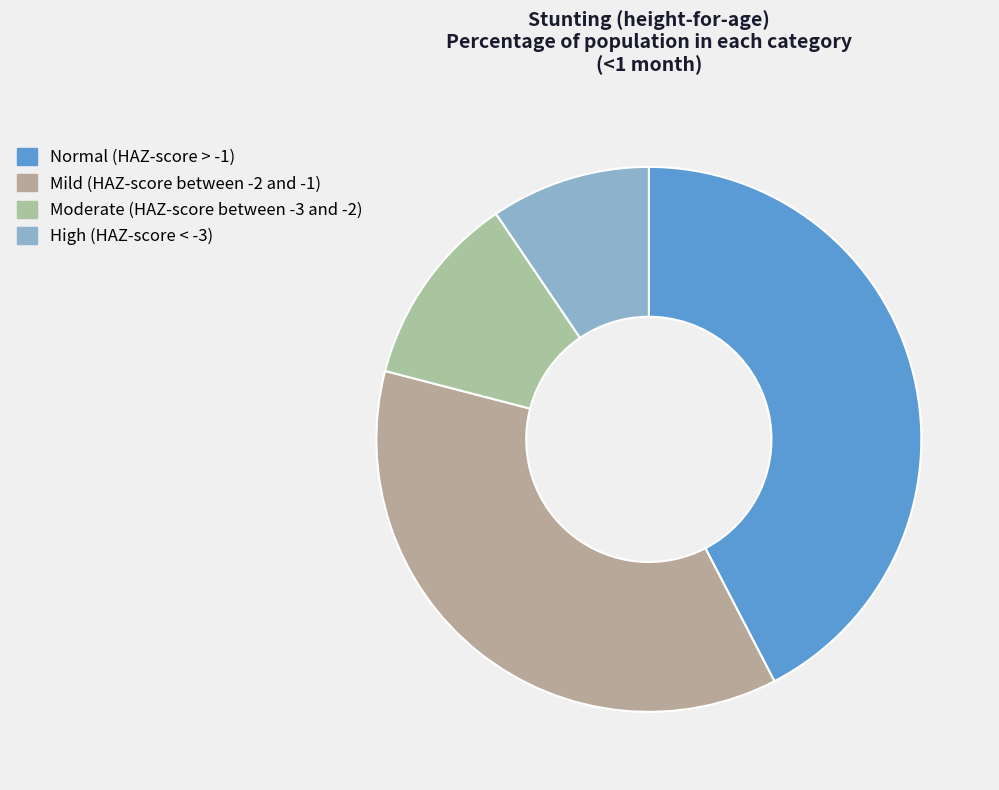

Does Mild (HAZ-score between -2 and -1) represent more than half of the total?

No